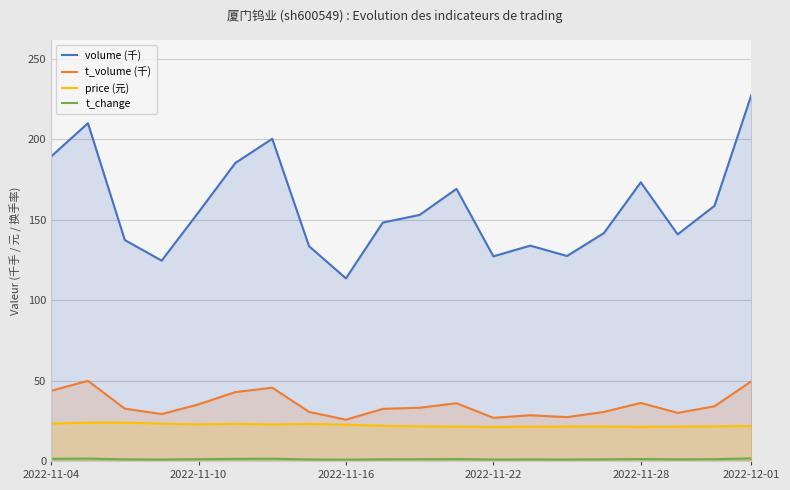

True or false: t_volume (千) has more than 1 interior local peaks.

True